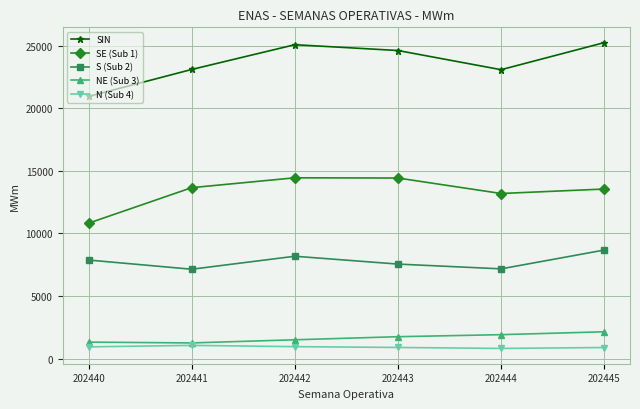

At how many categories does at least one series exceed 6304?

6